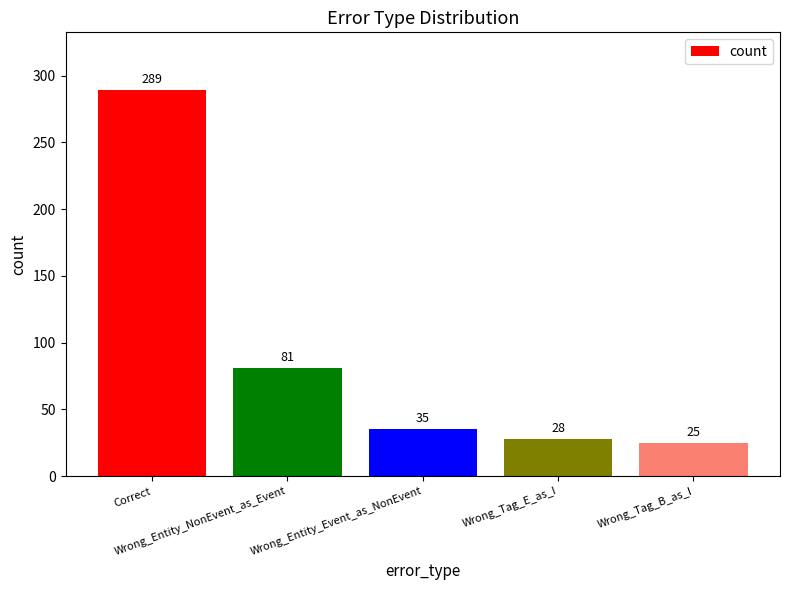

Reading right to left, list all the values displayed in this chart.

25	28	35	81	289